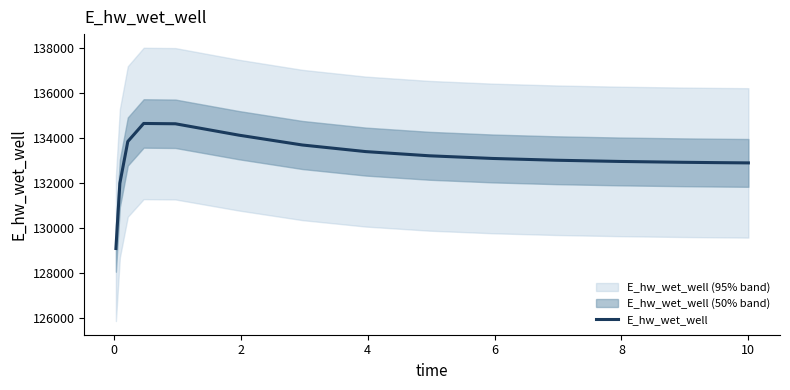

True or false: the data shows 31185.3 at 2.

False